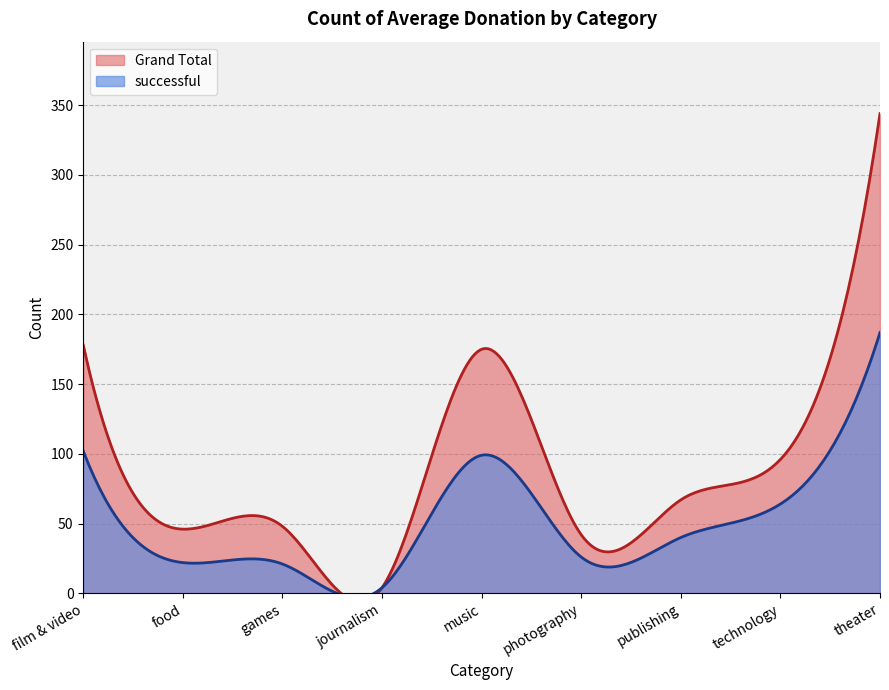

Reading right to left, what are all the values shown in this chart?

successful: theater=187	technology=64	publishing=40	photography=26	music=99	journalism=4	games=21	food=22	film & video=102
Grand Total: theater=344	technology=96	publishing=67	photography=42	music=175	journalism=4	games=48	food=46	film & video=178